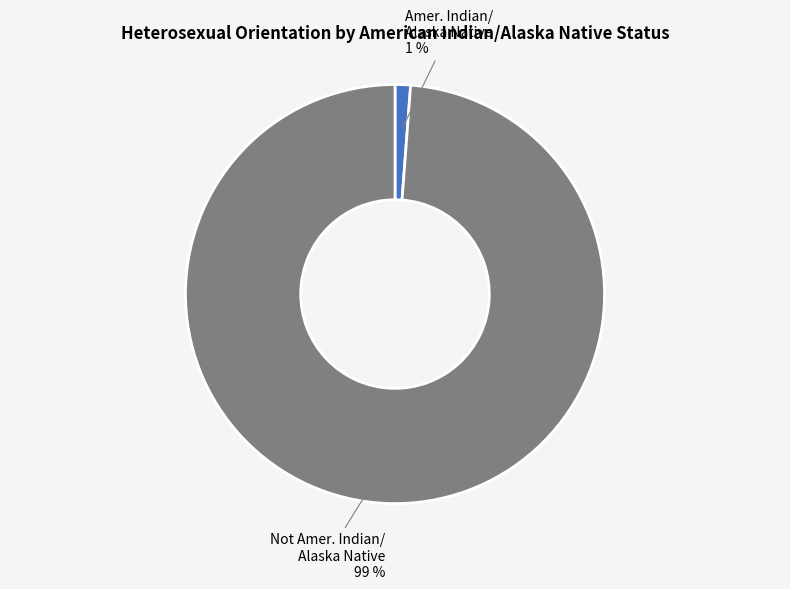

How many segments does this pie chart have?

2